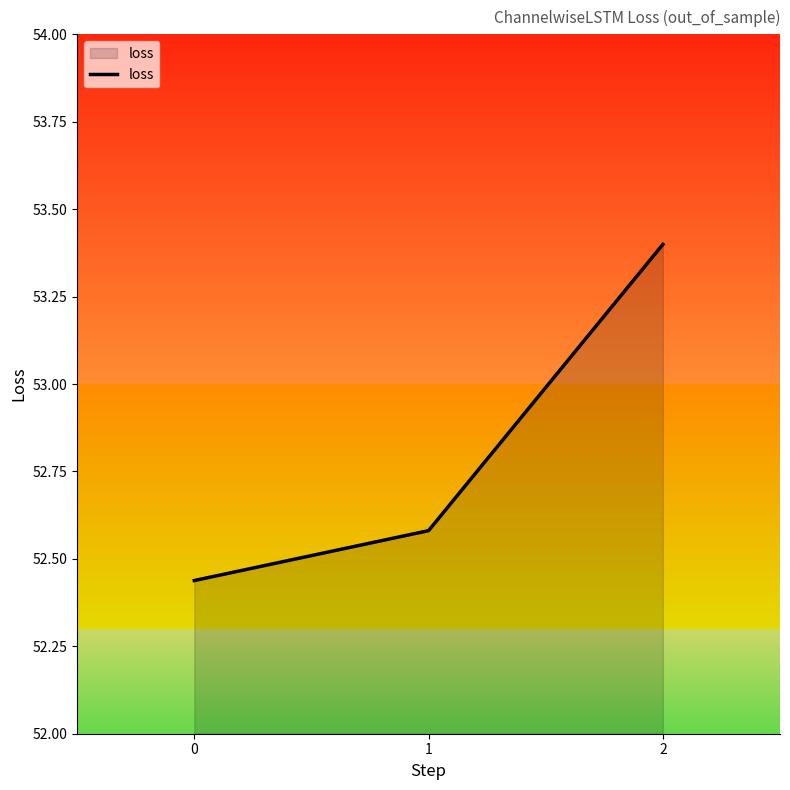

How many series are shown in this chart?

1